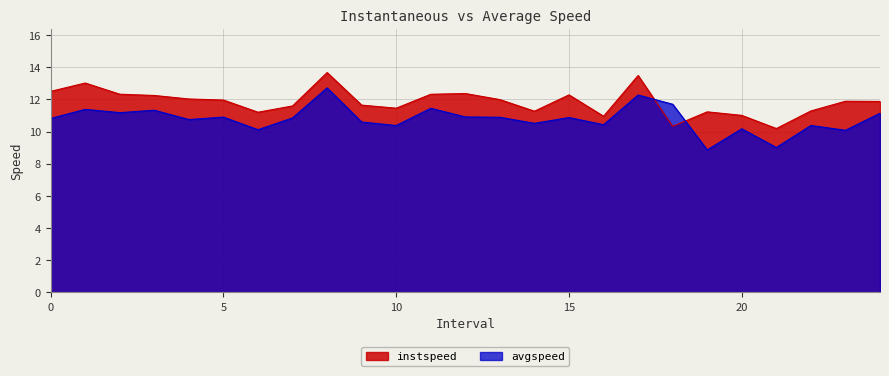

Which series has the widest spread of values?

avgspeed